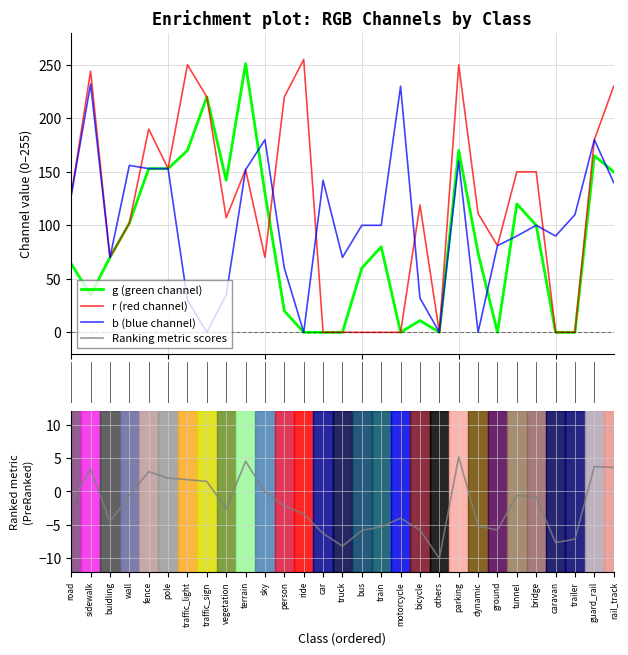

In r (red channel), how many points are lower than both neighbors (excluding endpoints)?

6